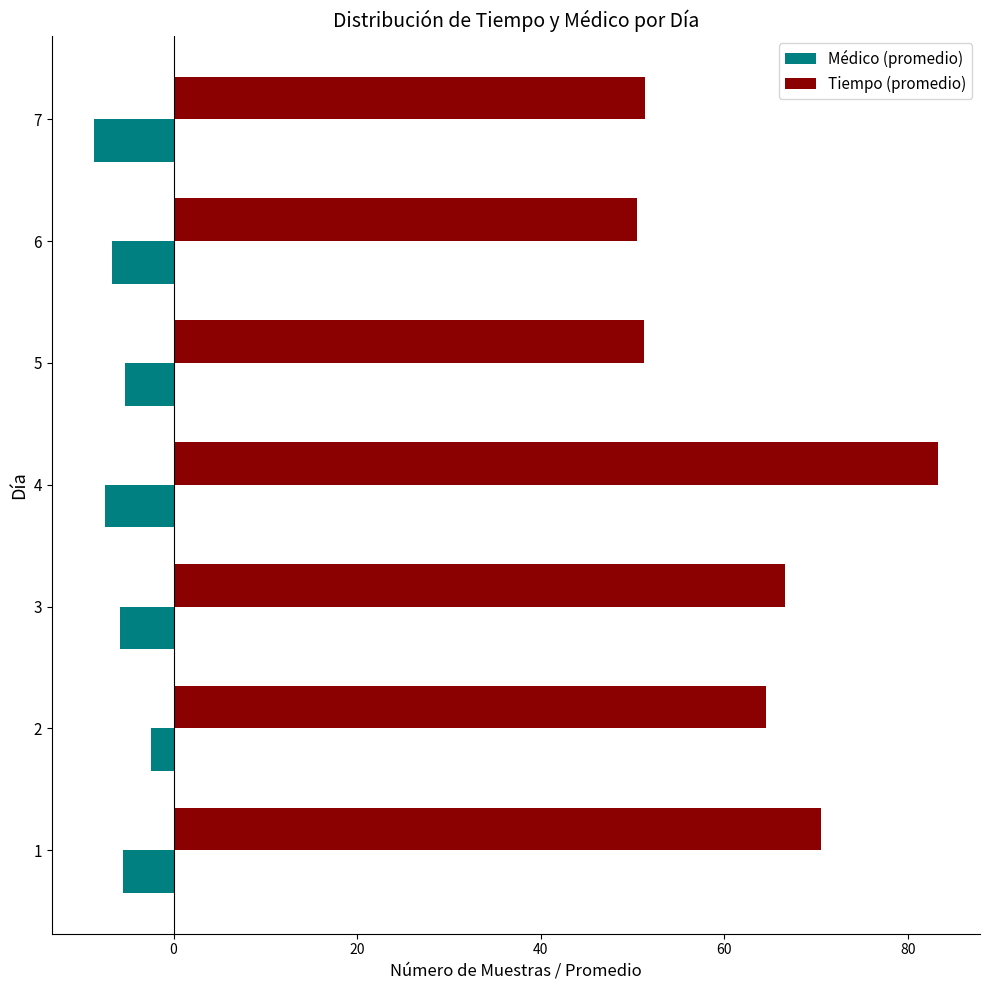

How many data points does each series have?

7